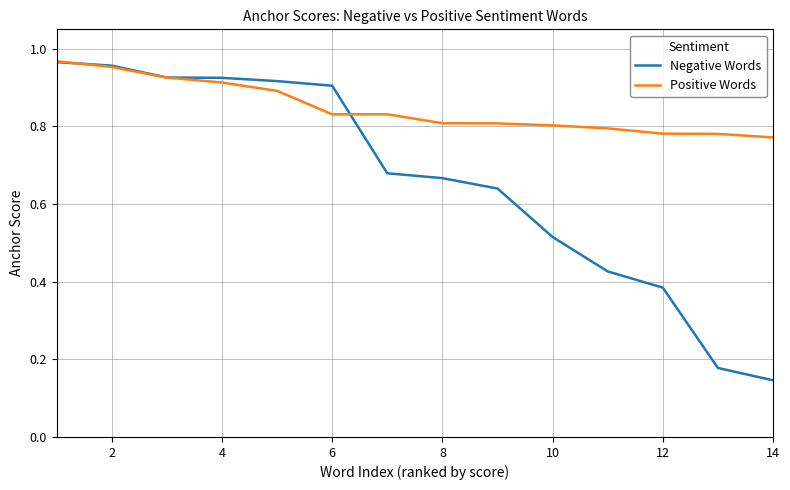

Which series has the widest spread of values?

Negative Words